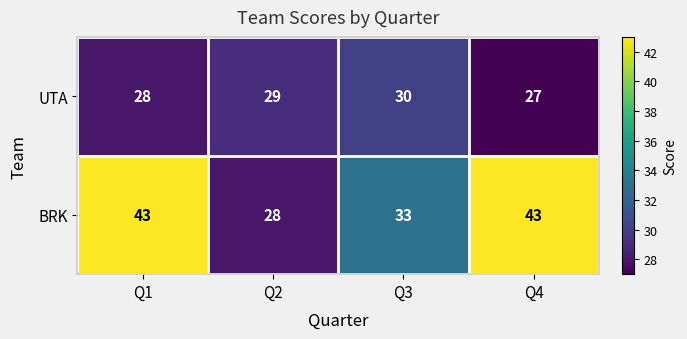

At Q3, list the series in order from smallest to largest.

UTA, BRK